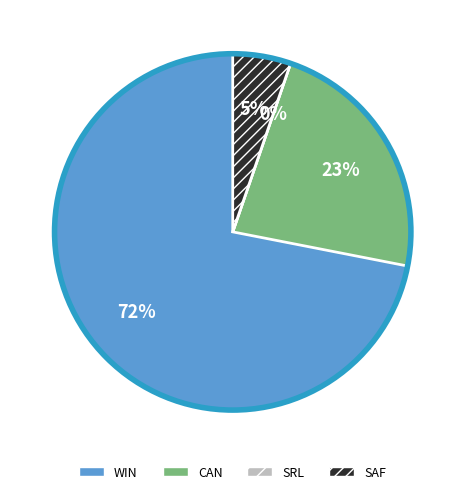

What percentage is the SAF slice, to the nearest percent?

5%